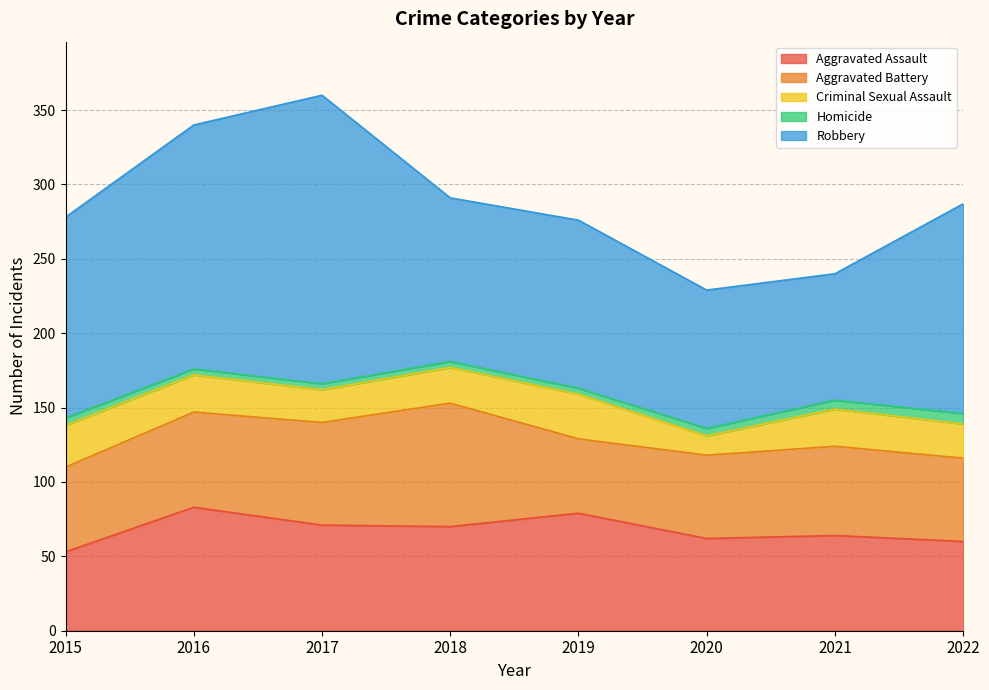

What are all the series names shown in the legend?

Aggravated Assault, Aggravated Battery, Criminal Sexual Assault, Homicide, Robbery